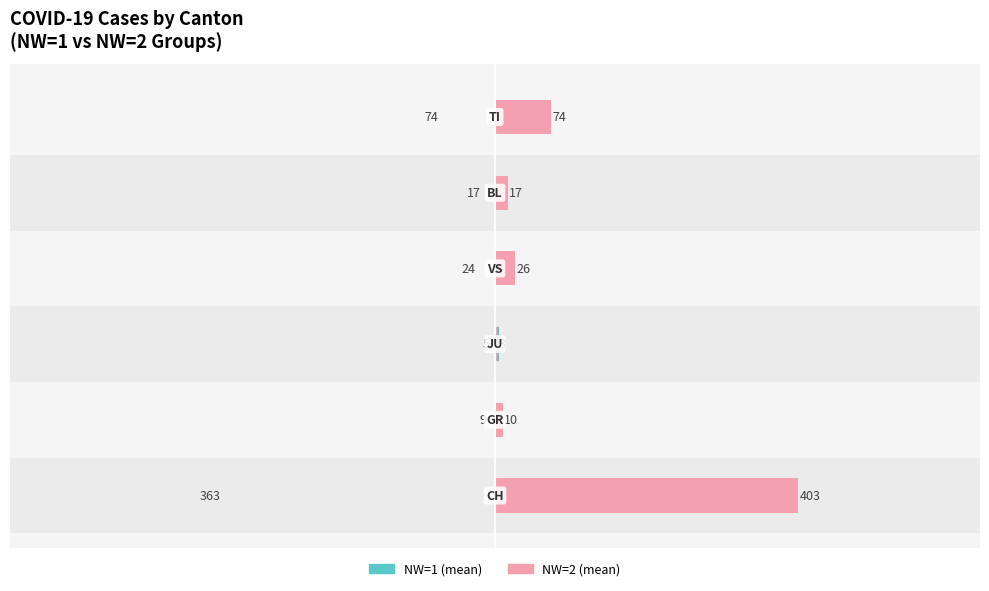

What is the sum of the NW=1 (mean) values at 1 and 4?

26